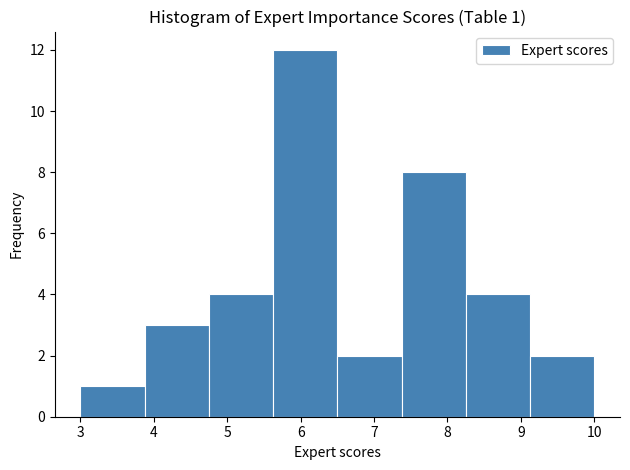

Over which range of the x-axis is the bar tallest?

5.6 to 6.5